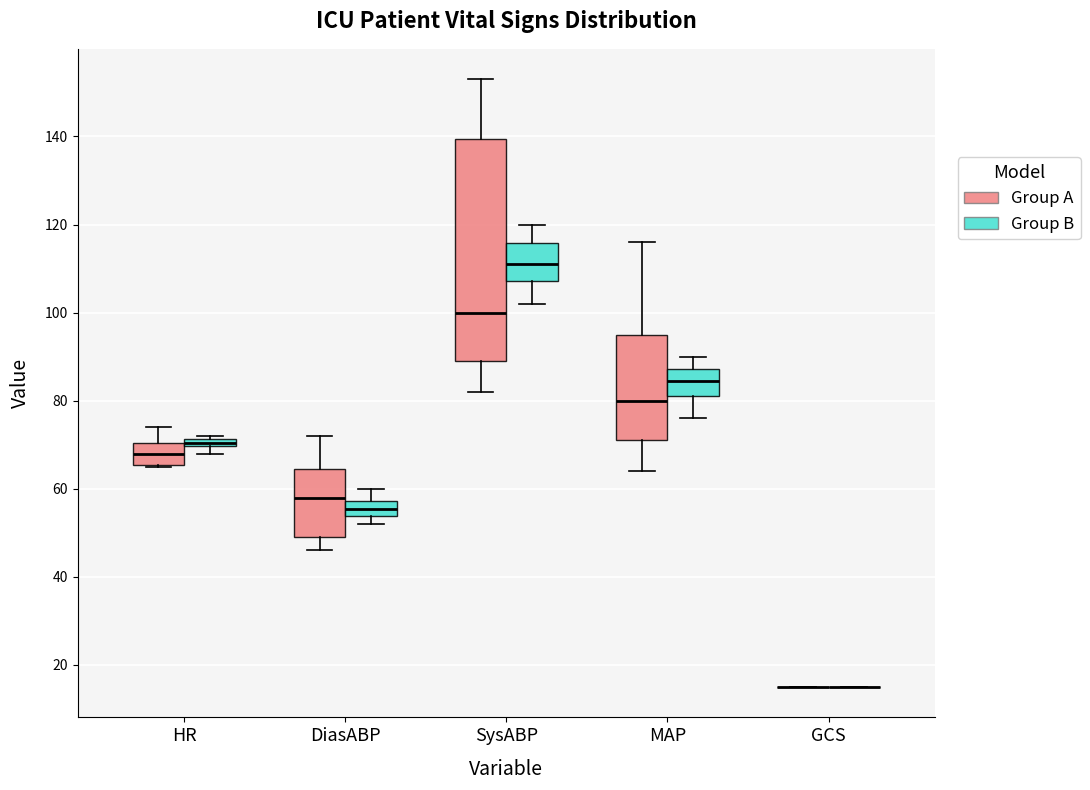

Where does the upper whisker of the box for DiasABP (Group B) end on the y-axis? The values are not printed on the chart, so give them approximately, as read against the axis.

60